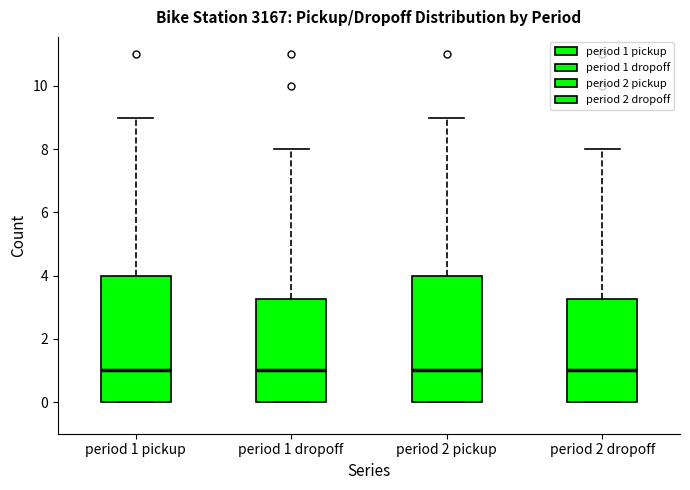

Reading left to right, read every box against the y-axis: the position of its median line, the range the box covers, and the ends of its whiskers. The values are not printed on the chart, so give them approximately, as read against the axis.

period 1 pickup: median 1.0, box 0.0 to 4.0, whiskers 0.0 to 9.0
period 1 dropoff: median 1.0, box 0.0 to 3.2, whiskers 0.0 to 8.0
period 2 pickup: median 1.0, box 0.0 to 4.0, whiskers 0.0 to 9.0
period 2 dropoff: median 1.0, box 0.0 to 3.2, whiskers 0.0 to 8.0